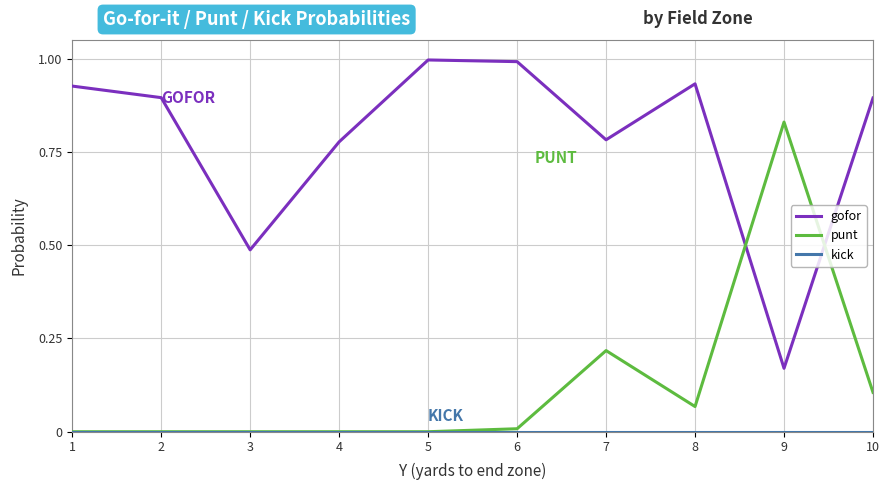

Which series has the largest total across all categories?

gofor